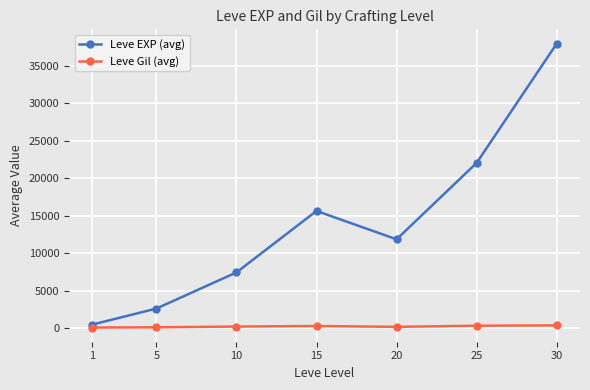

Does the chart have visible grid lines?

Yes